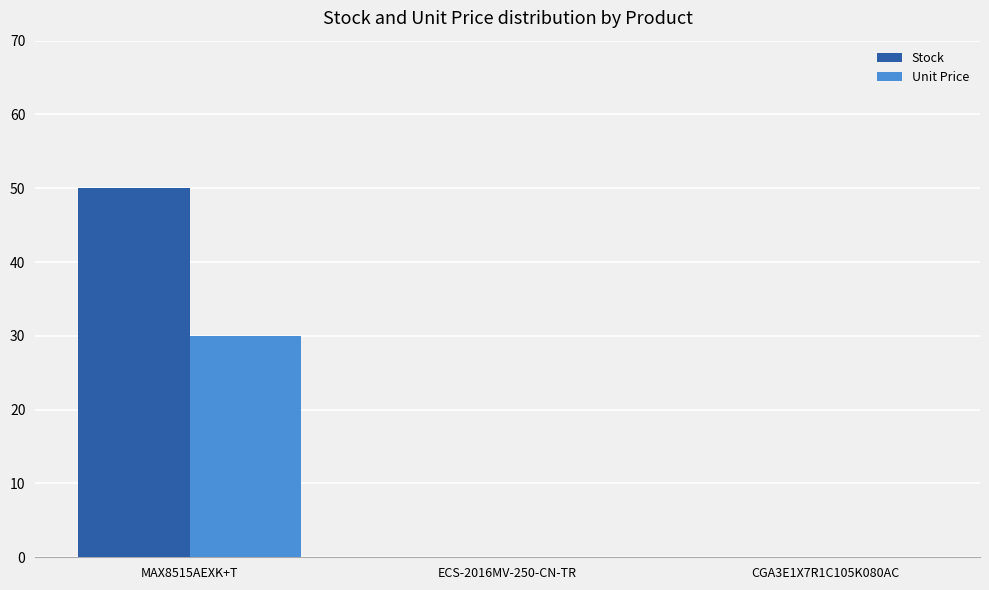

True or false: Stock has a value of 50 at MAX8515AEXK+T.

True